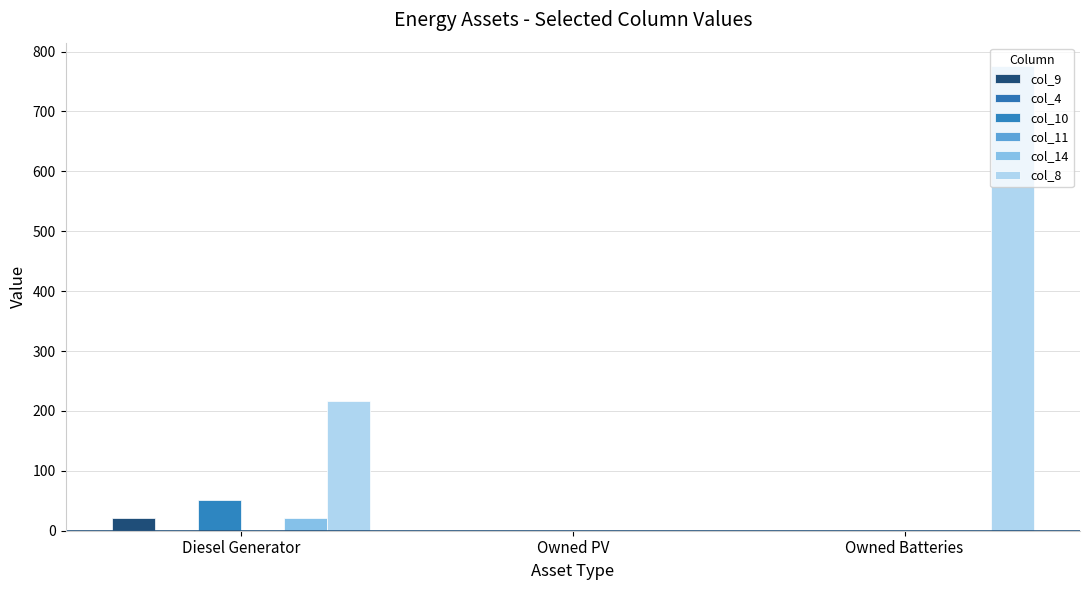

What is the difference between the maximum and minimum values in the col_10 series?

51